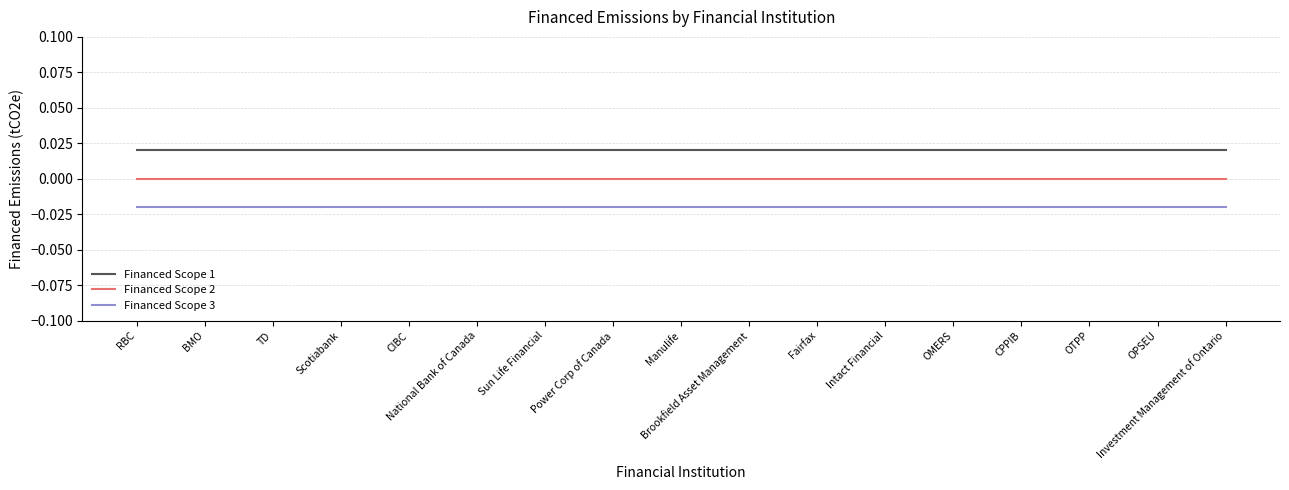

How many lines are shown in the chart?

3